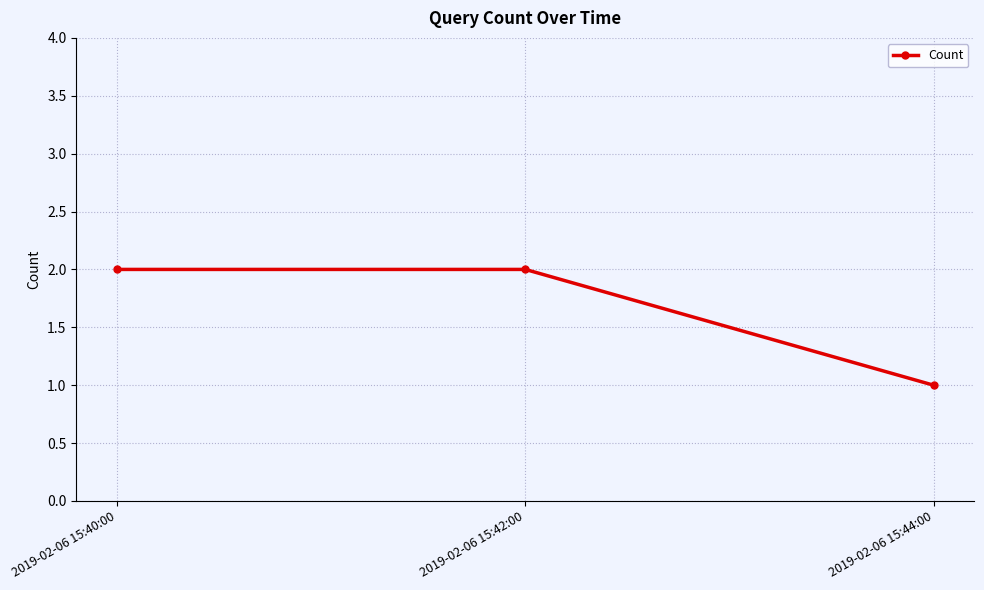

How many values are below 2?

1